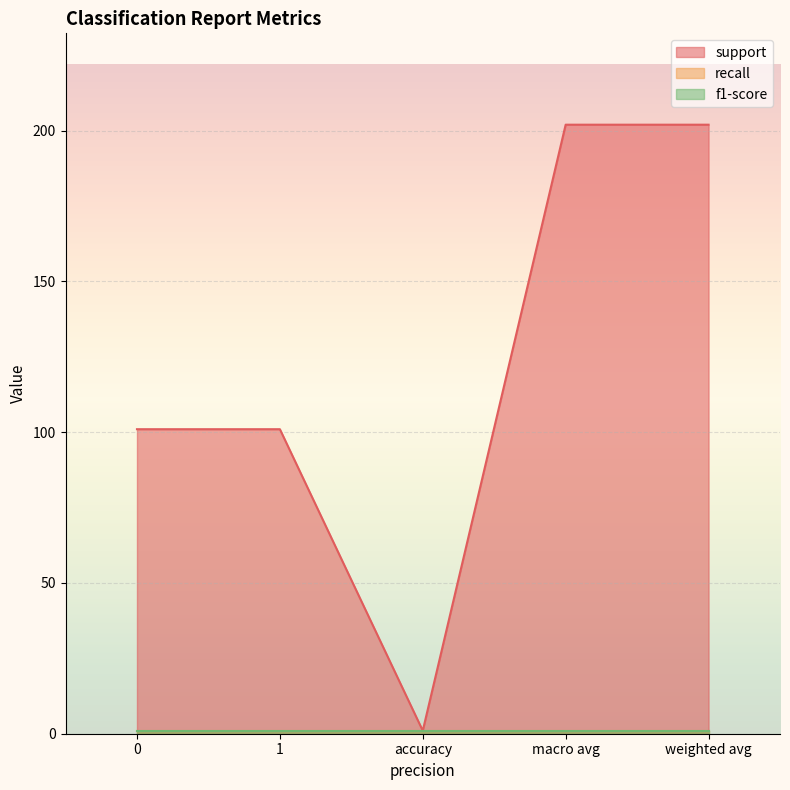

Which series has the widest spread of values?

support